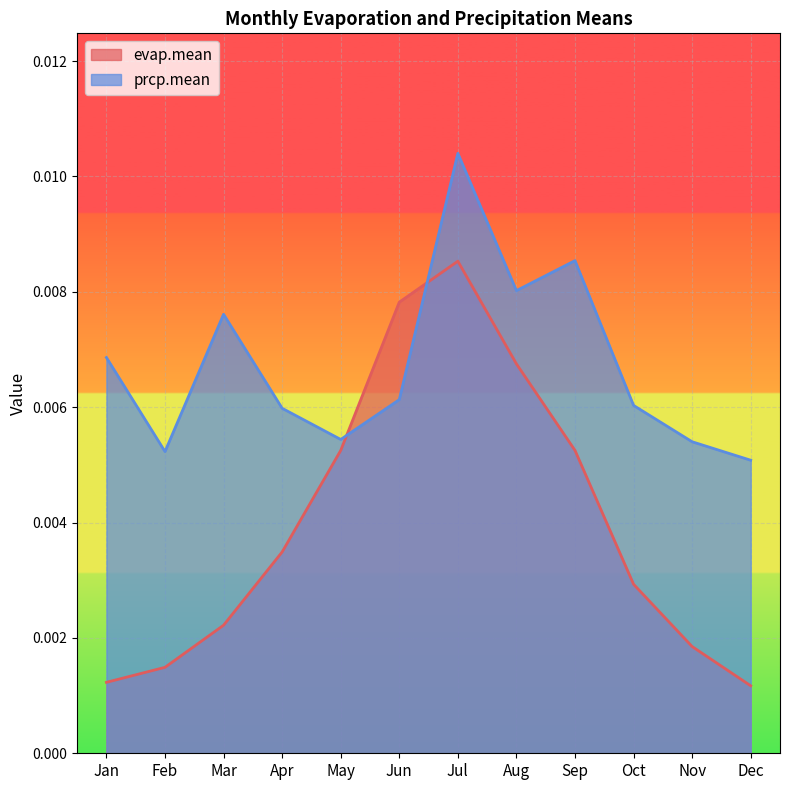

Where is evap.mean nearest to the value 0?

Dec